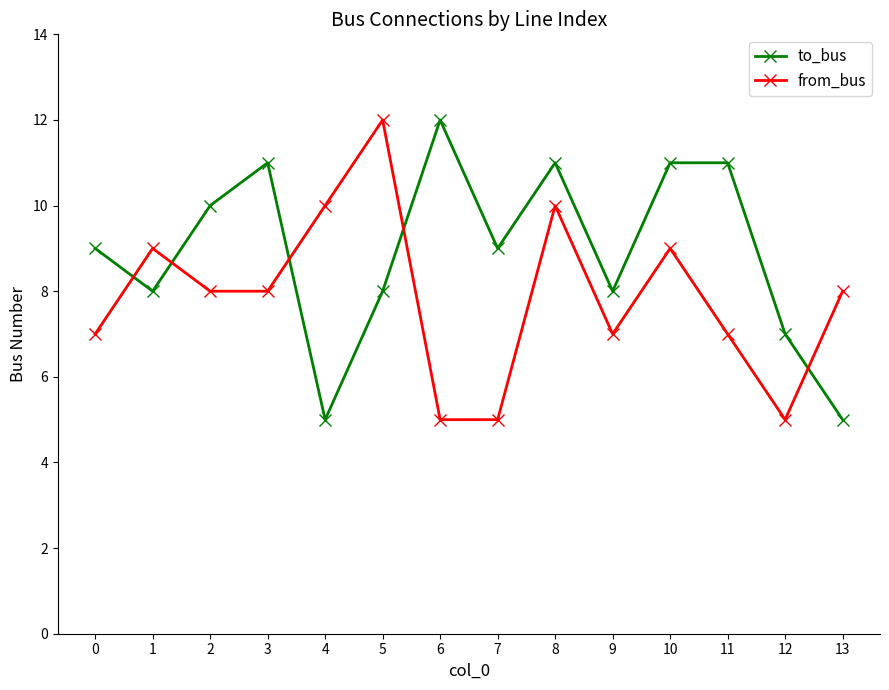

What is the minimum value shown in the chart?

5